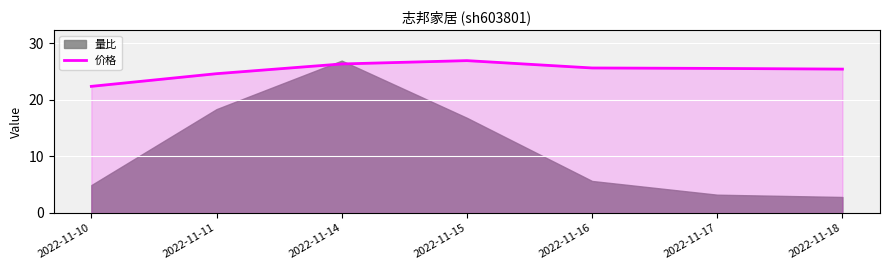

At which label does 价格 first exceed 25?

2022-11-14